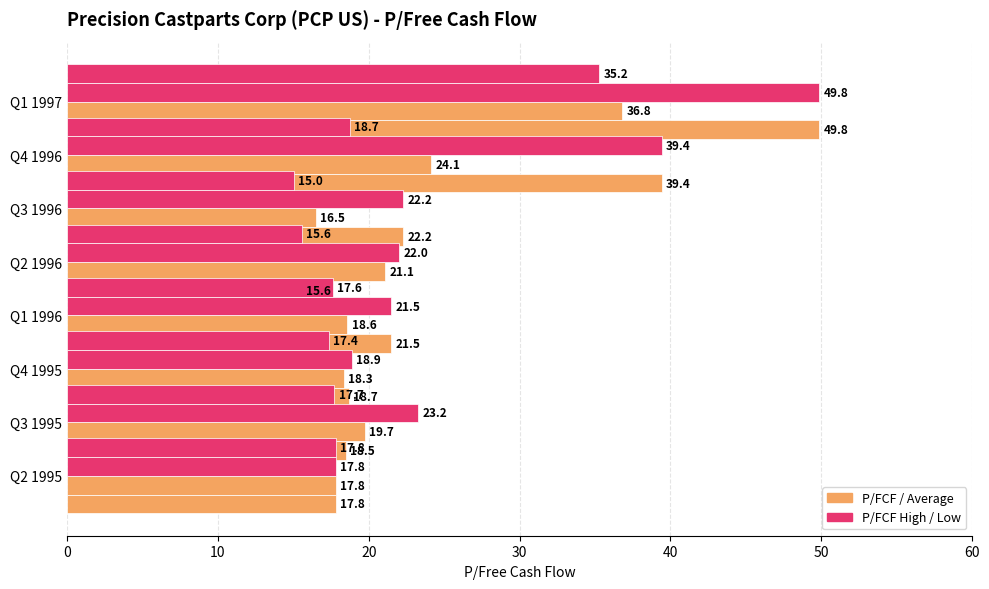

What is the maximum value shown in the chart?

49.8